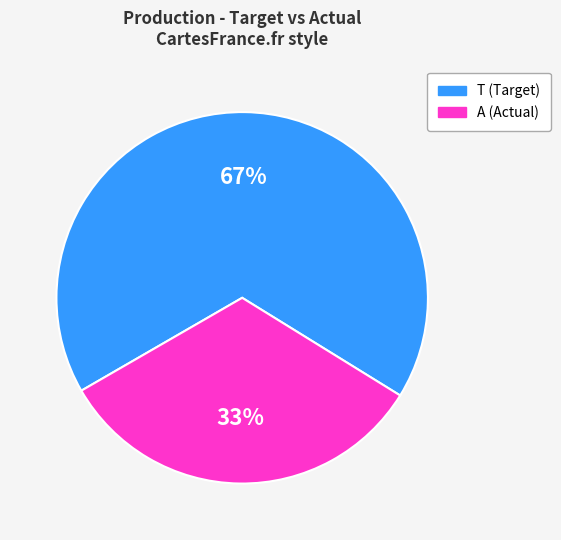

Is T (Target) the majority of the pie?

Yes